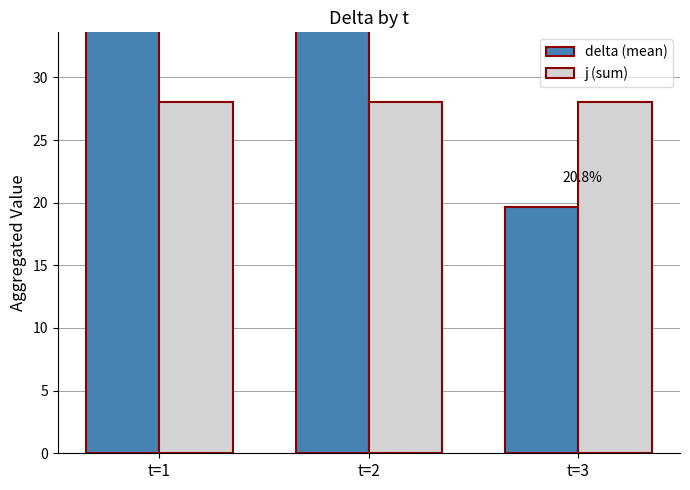

Which series has the largest total across all categories?

delta (mean)